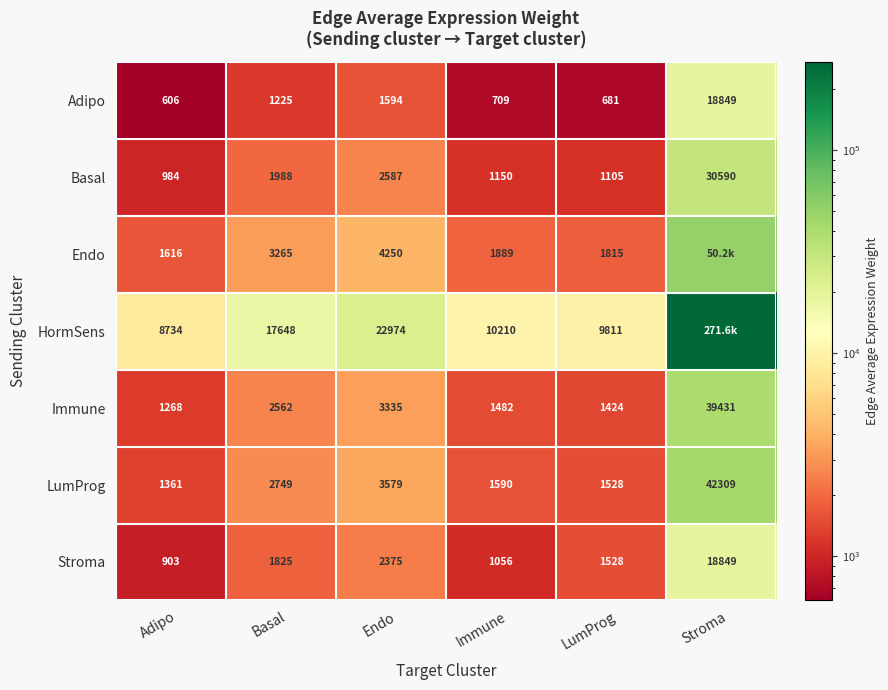

Which series changed the most between Basal and Immune?

HormSens